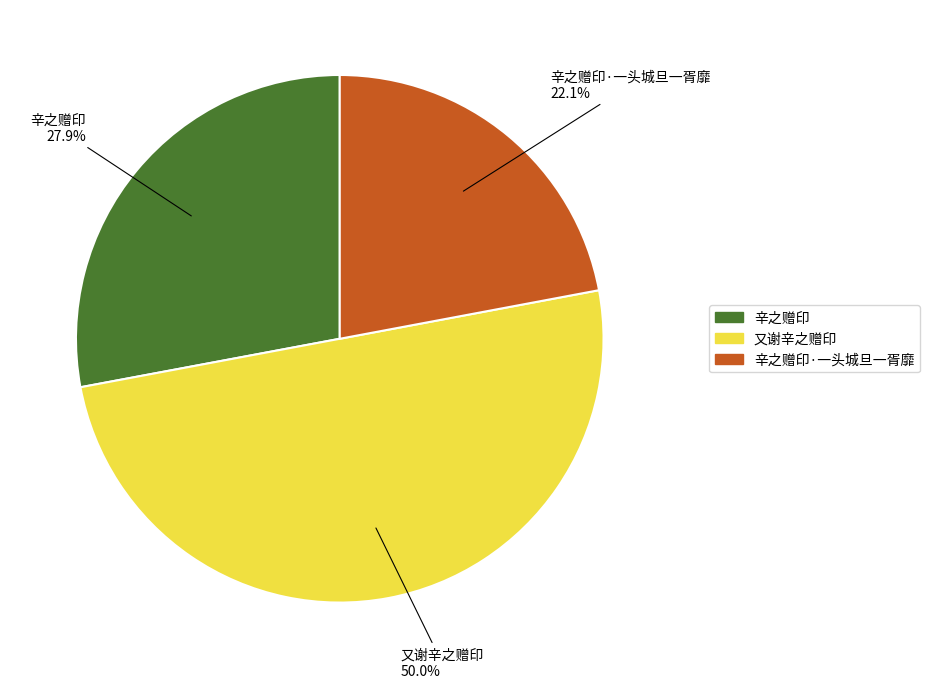

Is there a majority slice in this chart?

No